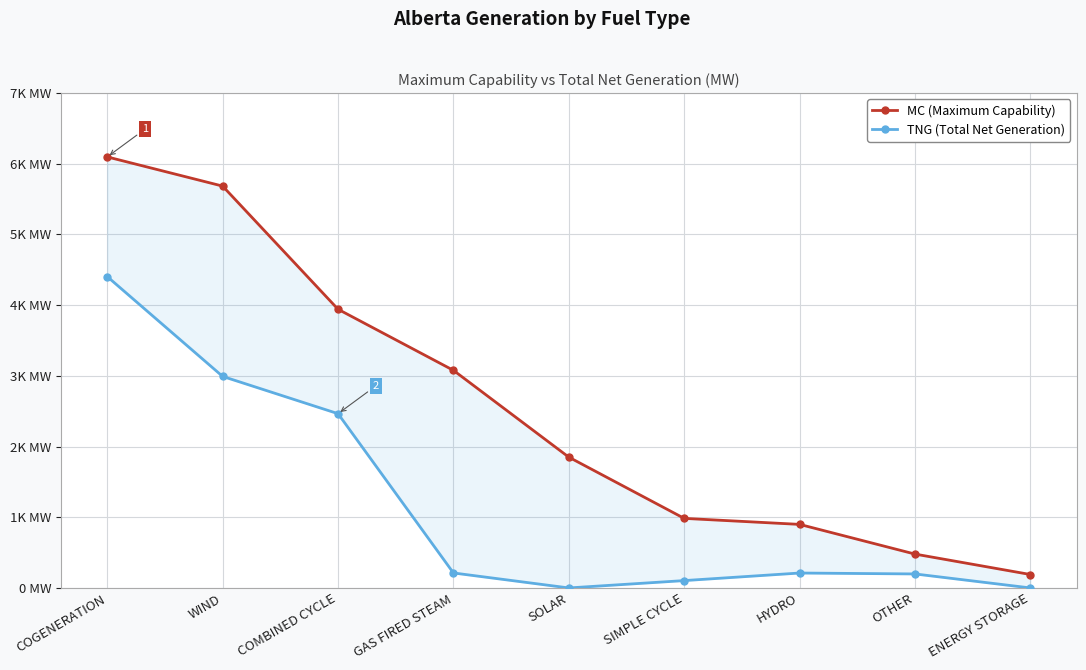

Which series has the largest total across all categories?

MC (Maximum Capability)